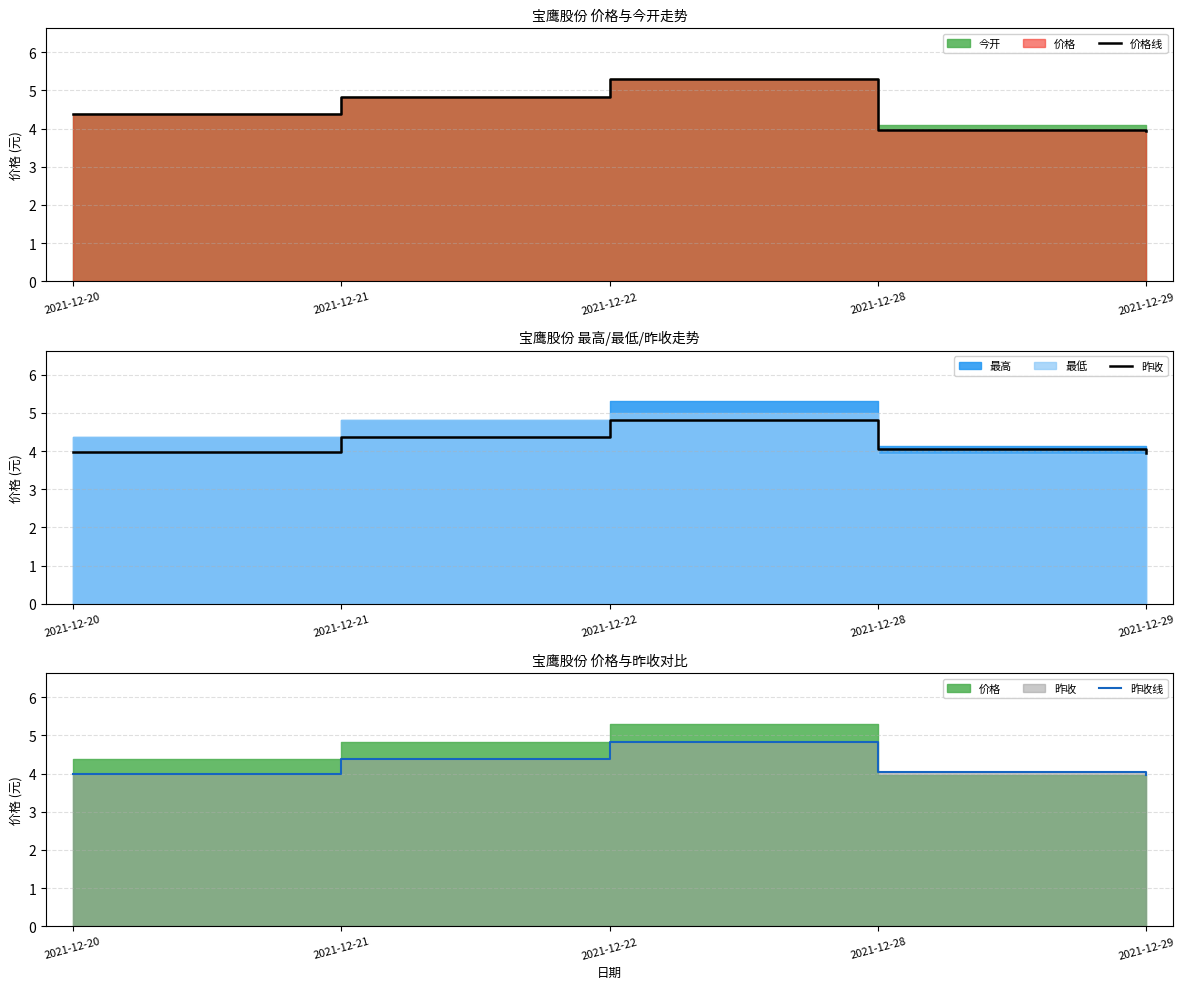

True or false: 价格线 and 昨收 cross at least once.

True